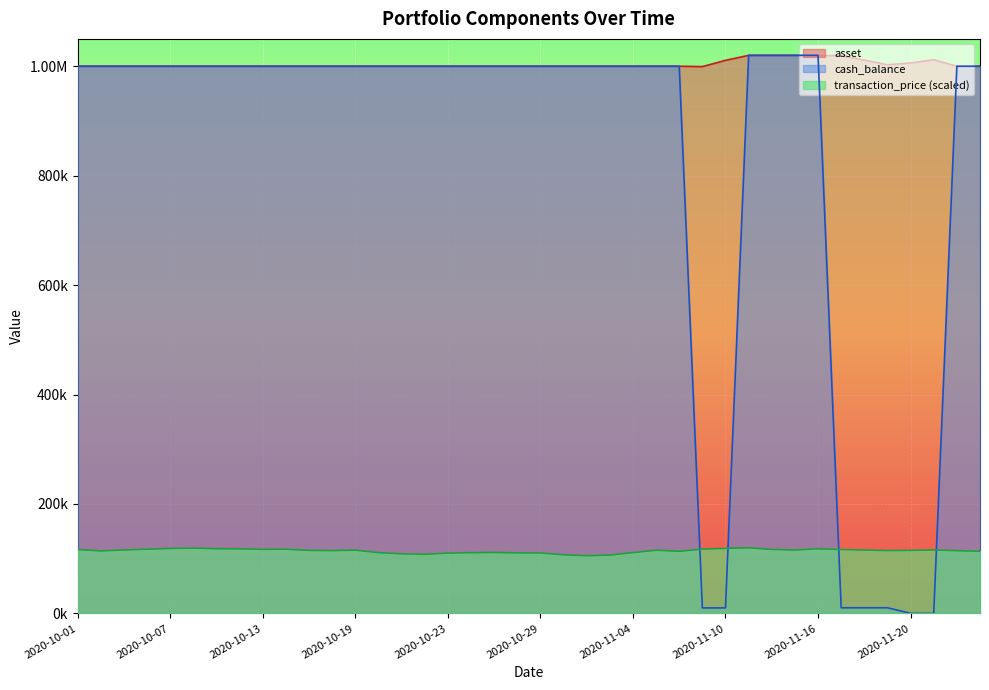

Reading left to right, transcribe all the data shown in this chart.

asset: 1000000.0	1000000.0	1000000.0	1000000.0	1000000.0	1000000.0	1000000.0	1000000.0	1000000.0	1000000.0	1000000.0	1000000.0	1000000.0	1000000.0	1000000.0	1000000.0	1000000.0	1000000.0	1000000.0	1000000.0	1000000.0	1000000.0	1000000.0	1000000.0	1000000.0	1000000.0	1000000.0	999336.5	1010786.8	1019925.1	1019925.1	1019925.1	1019925.1	1019249.8	1011280.5	1002751.9	1005921.5	1011982.0	1000011.3	1000011.3
cash_balance: 1000000.0	1000000.0	1000000.0	1000000.0	1000000.0	1000000.0	1000000.0	1000000.0	1000000.0	1000000.0	1000000.0	1000000.0	1000000.0	1000000.0	1000000.0	1000000.0	1000000.0	1000000.0	1000000.0	1000000.0	1000000.0	1000000.0	1000000.0	1000000.0	1000000.0	1000000.0	1000000.0	10110.9	10110.9	1019925.1	1019925.1	1019925.1	1019925.1	10362.7	10362.7	10362.7	126.0	42.8	1000011.3	1000011.3
transaction_price: 116665.3	114285.7	115969.2	117361.4	118705.0	119433.4	118187.0	118073.6	117118.6	117442.3	115257.0	114771.4	115661.7	111145.3	109024.7	108053.4	110254.9	110951.0	111355.7	110611.1	110530.1	107163.1	105414.8	106612.7	111177.7	115483.6	113589.6	117474.7	118834.5	120000.0	117005.3	115904.5	118203.2	116811.0	115888.3	114900.8	115273.2	115969.2	114674.2	113719.1